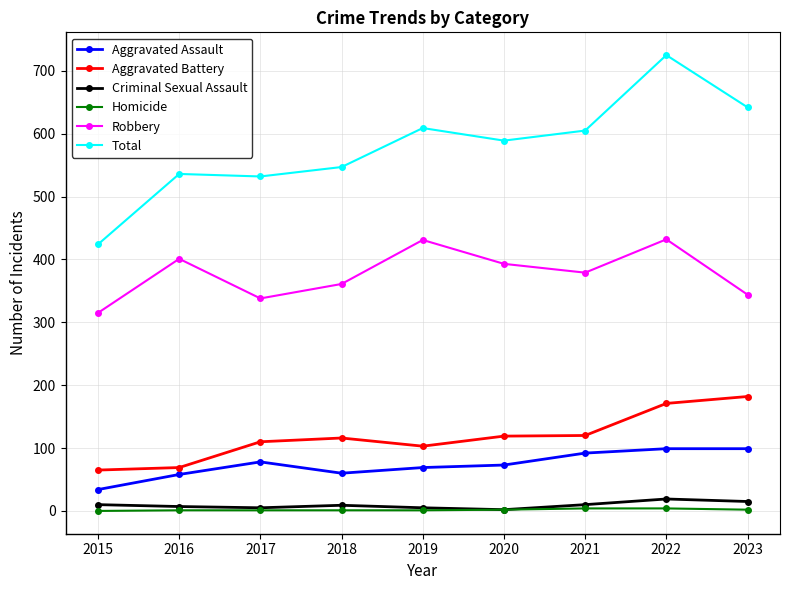

What is the total value across all series at 2017?

1064